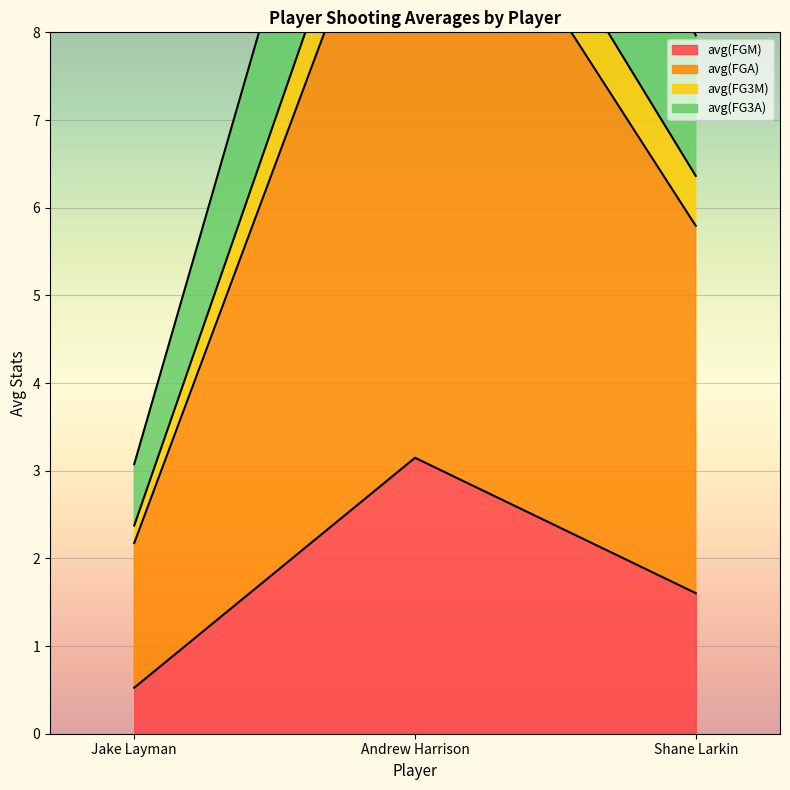

What is the difference between the maximum and minimum values in the avg(FG3M) series?

11.1